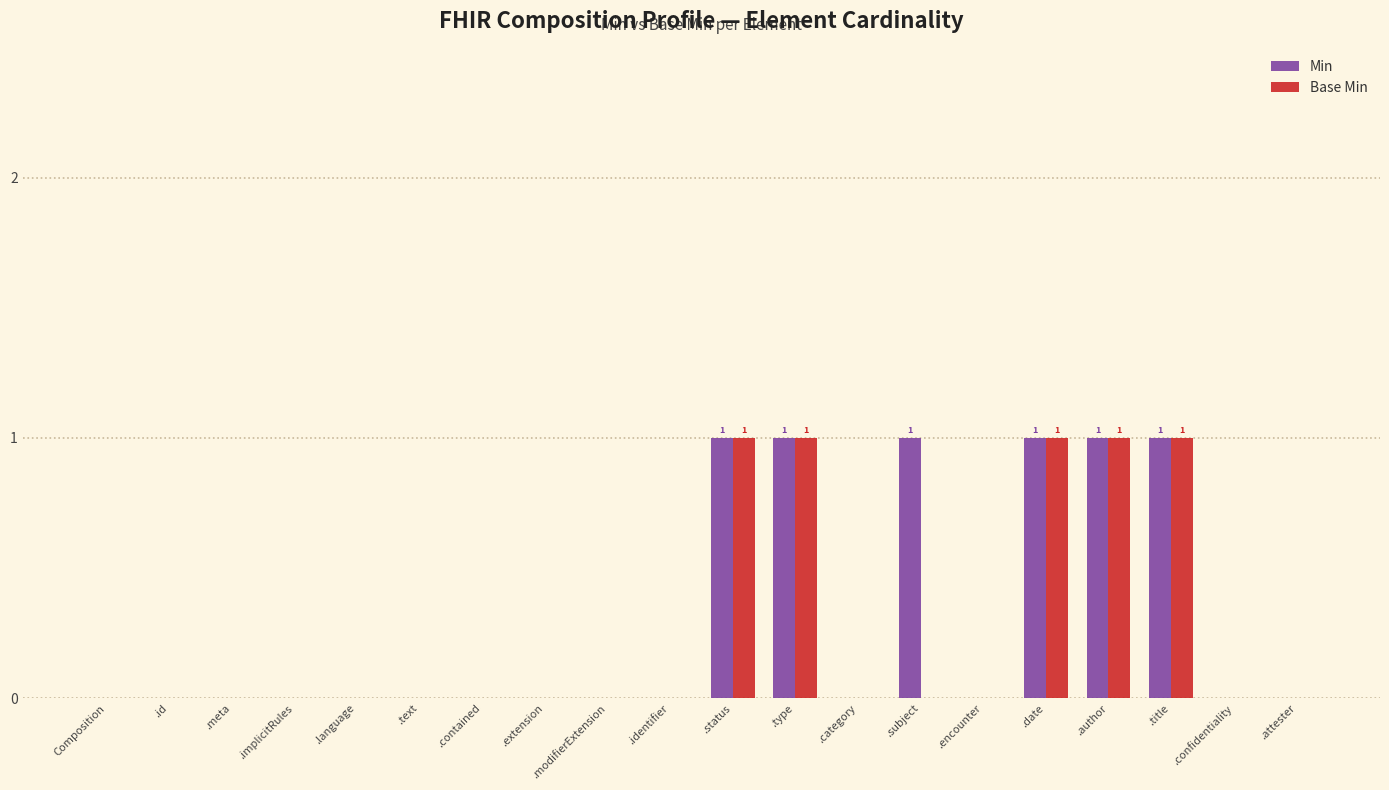

Count the Base Min values in the range 0 to 1.

20